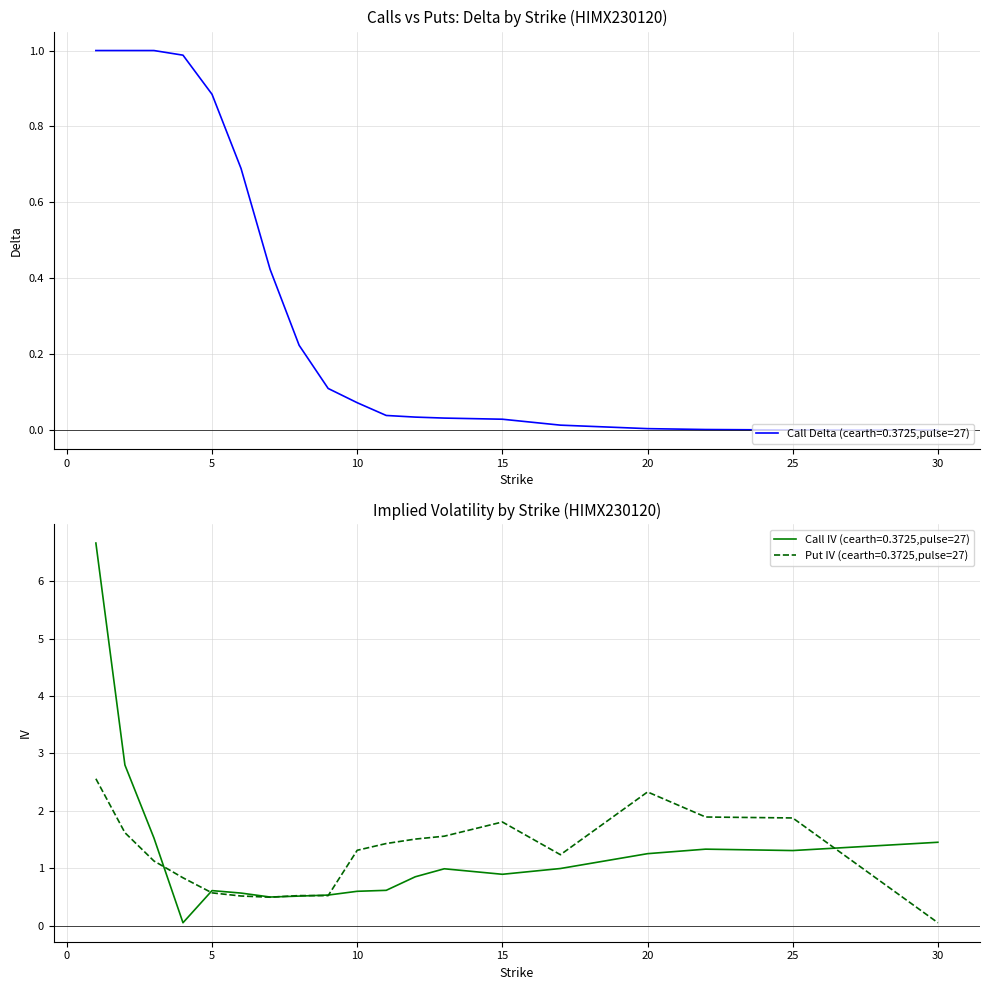

Does the chart display data point markers on the line(s)?

No